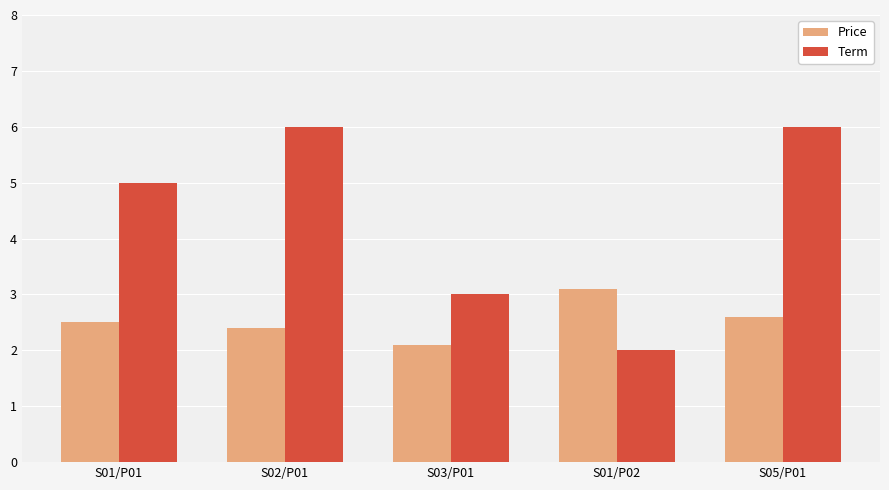

Rank the categories by Price value from highest to lowest.

S01/P02, S05/P01, S01/P01, S02/P01, S03/P01